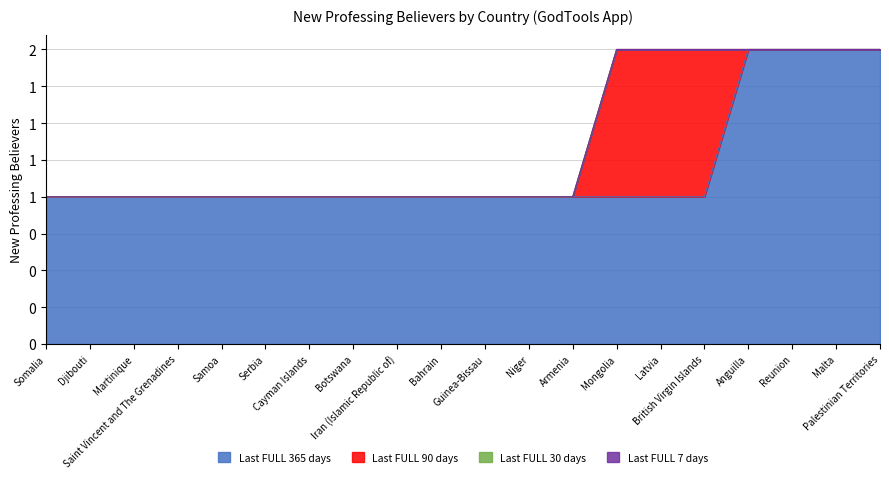

At which category is the sum across all series the highest?

Mongolia